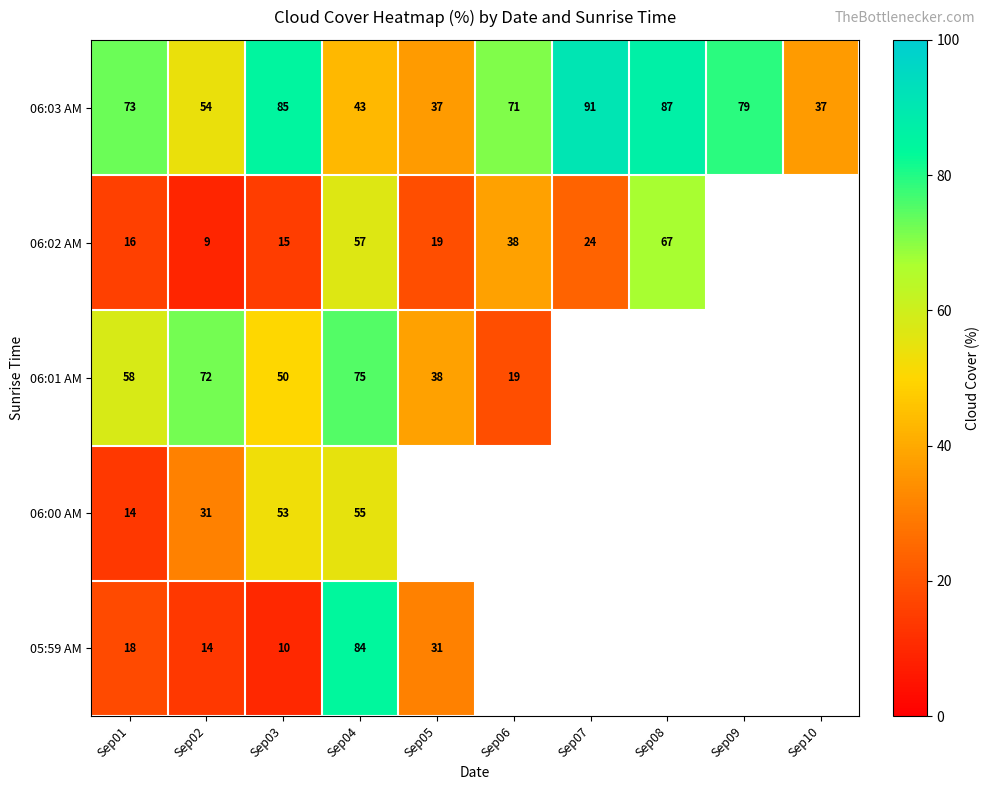

What is the difference between the highest and lowest values at Sep03?

75